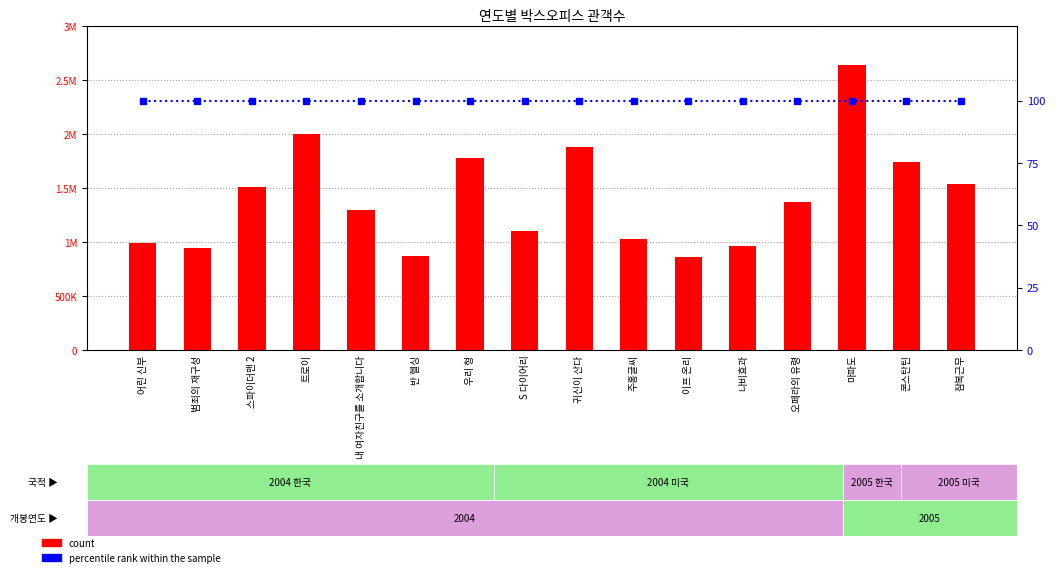

How many data points does each series have?

16